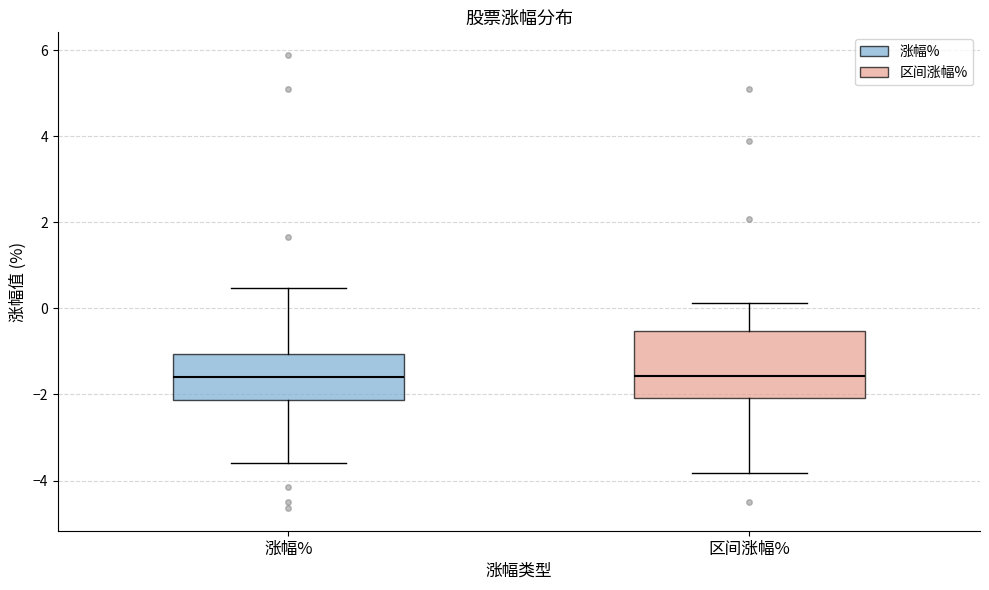

Reading left to right, transcribe this box plot: for each box, give where its median line is, the range the box spans, and where its two whiskers end, as read against the y-axis. The values are not printed on the chart, so give them approximately, as read against the axis.

涨幅%: median -1.6, box -2.2 to -1.0, whiskers -3.6 to 0.4
区间涨幅%: median -1.6, box -2.0 to -0.6, whiskers -3.8 to 0.2